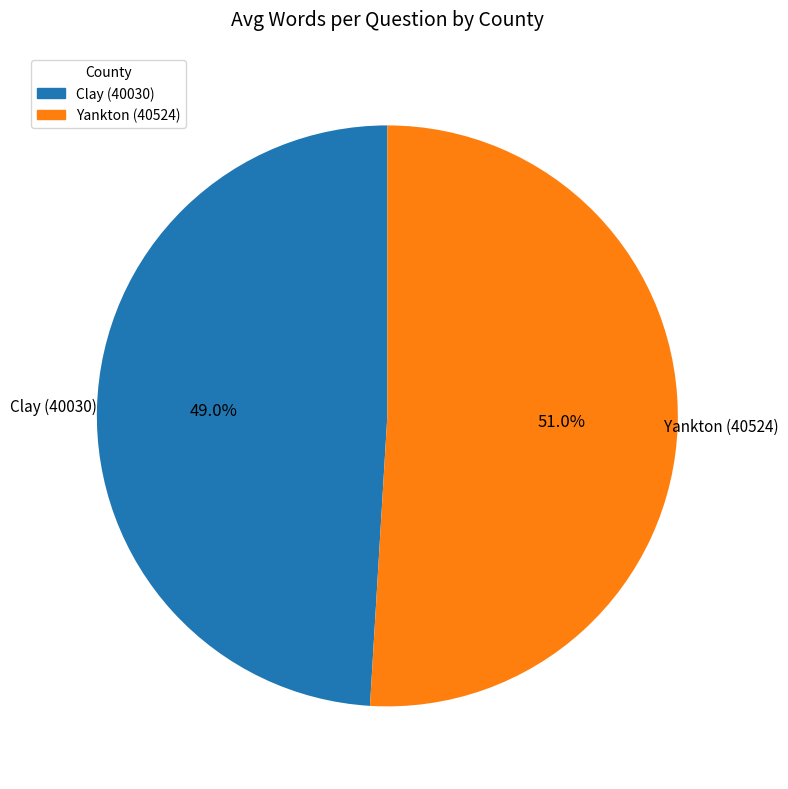

How many slices are in this pie chart?

2